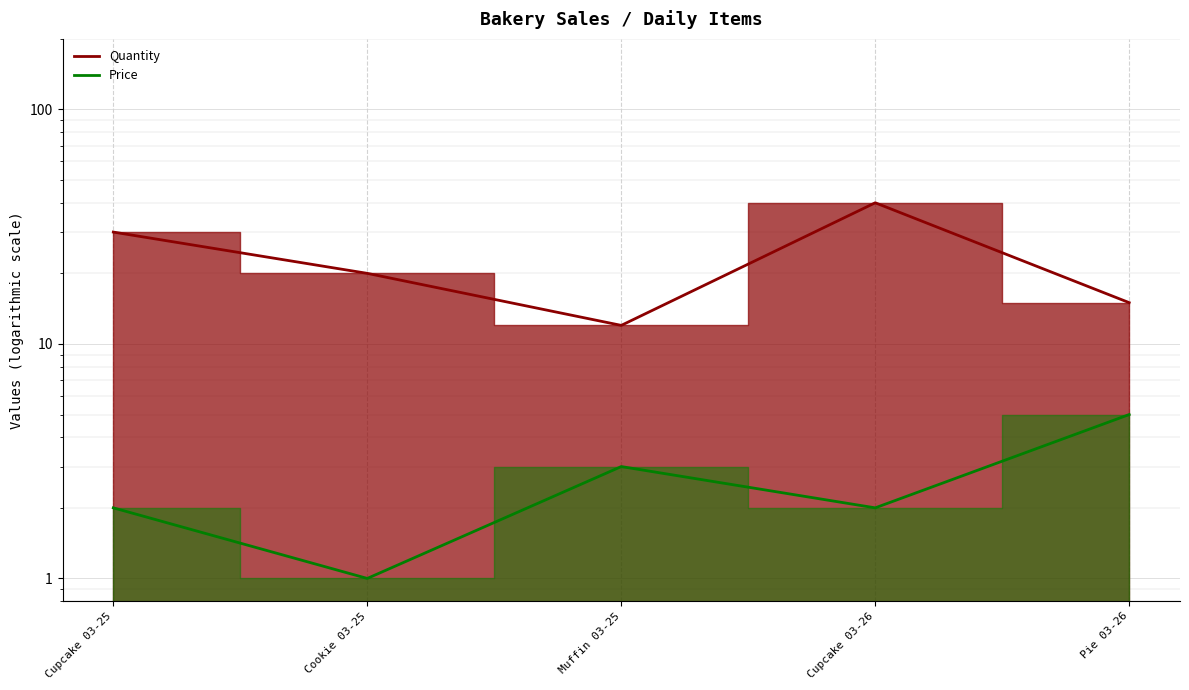

At Muffin 03-25, list the series in order from largest to smallest.

Quantity, Price